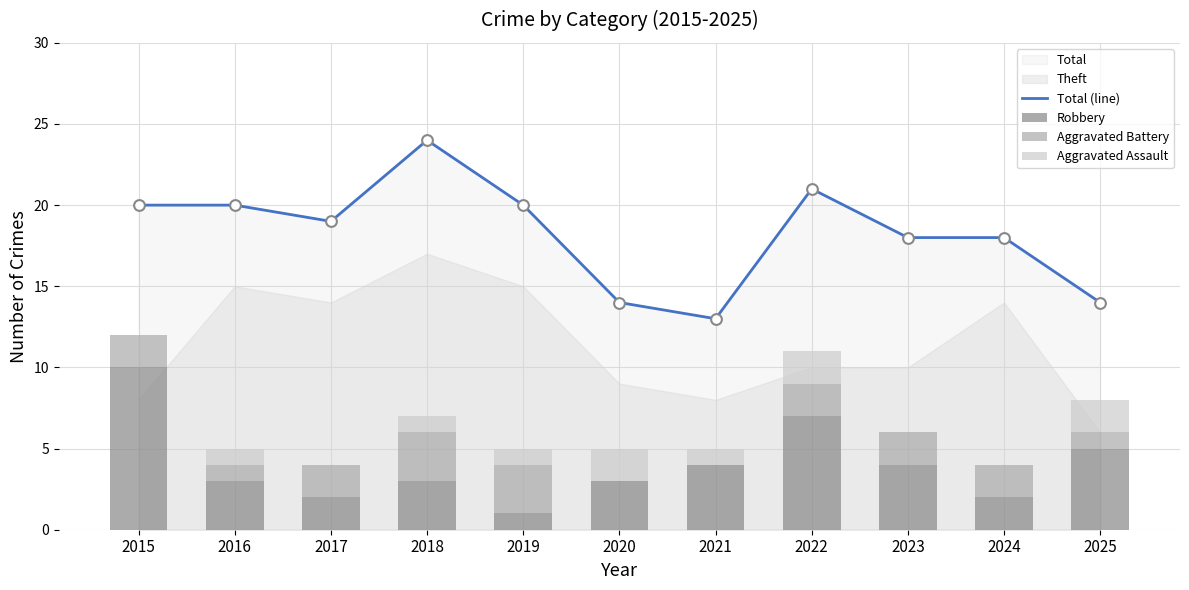

Which series has the largest total across all categories?

Total (line)